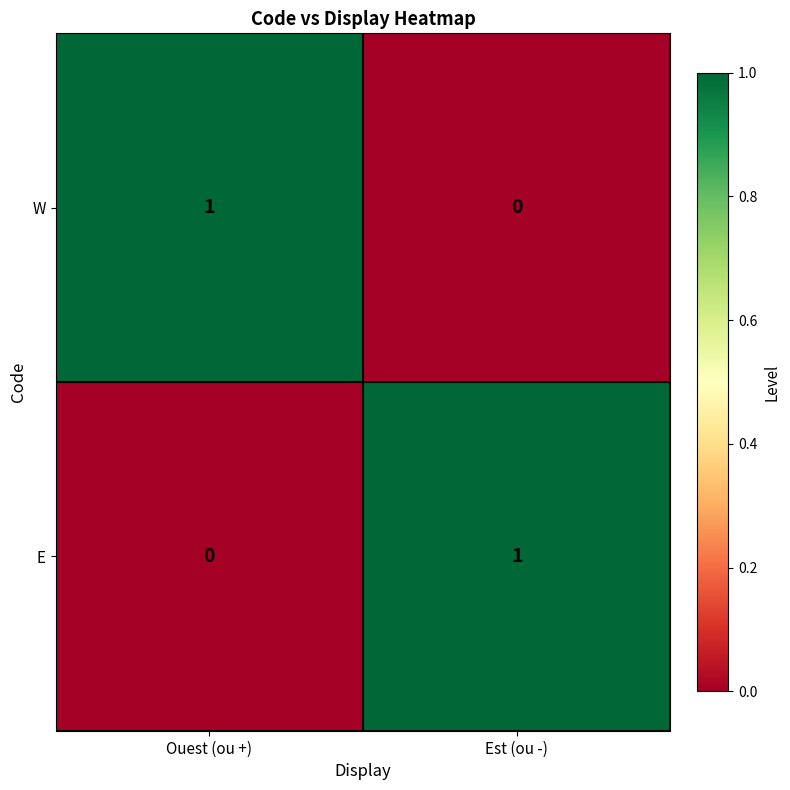

What is the spread (max minus min) of values at Est (ou -)?

1